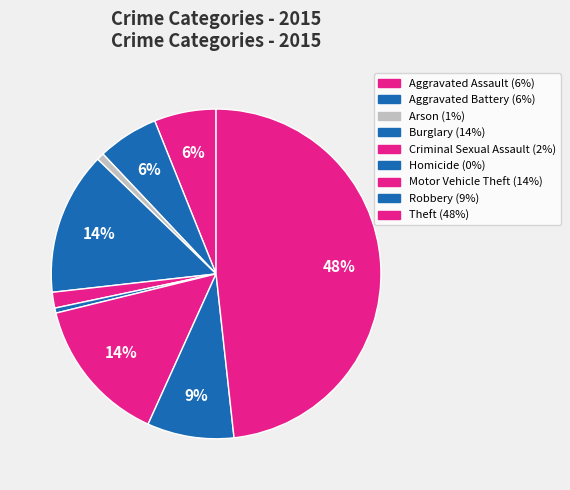

Does any single category account for the majority?

No